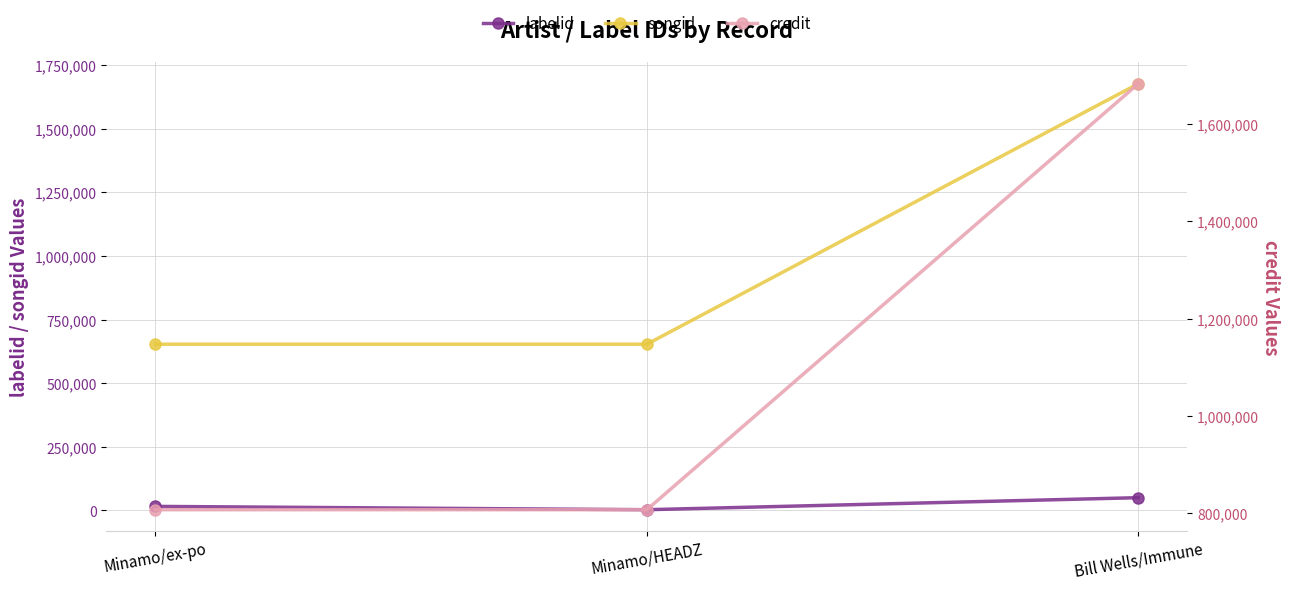

The labelid series shows 15888 at Minamo/ex-po. True or false?

True